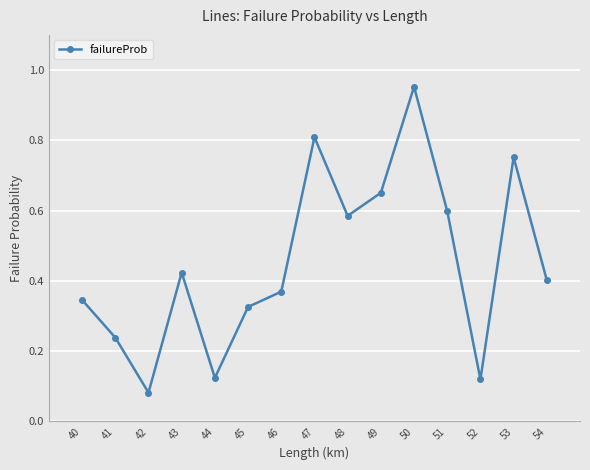

At which label is the value closest to 0?

42